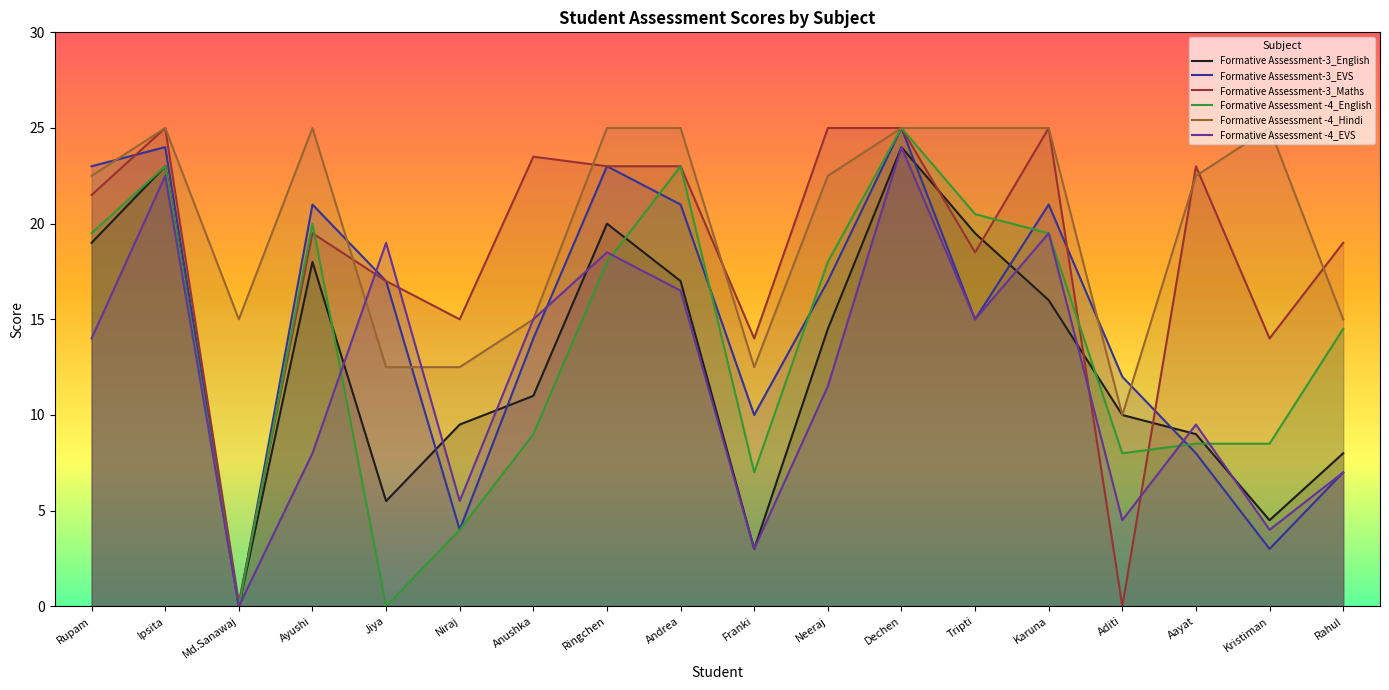

What is the sum of the Formative Assessment -4_English values at Rahul and Dechen?

39.5